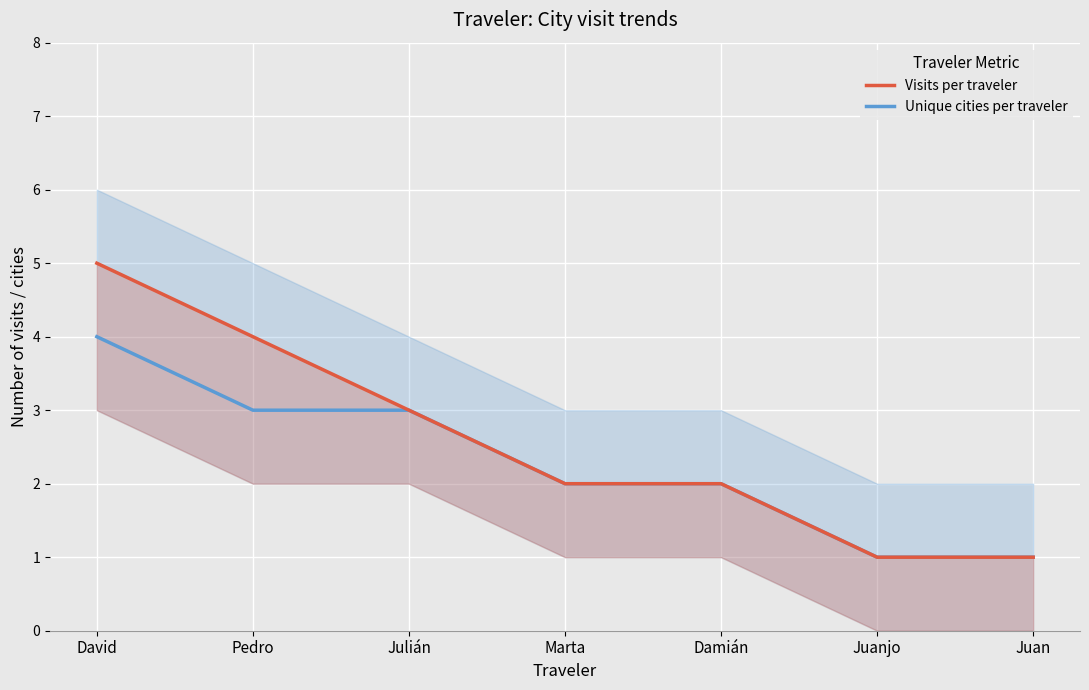

List the series in order of their peak value, lowest first.

Unique cities per traveler, Visits per traveler